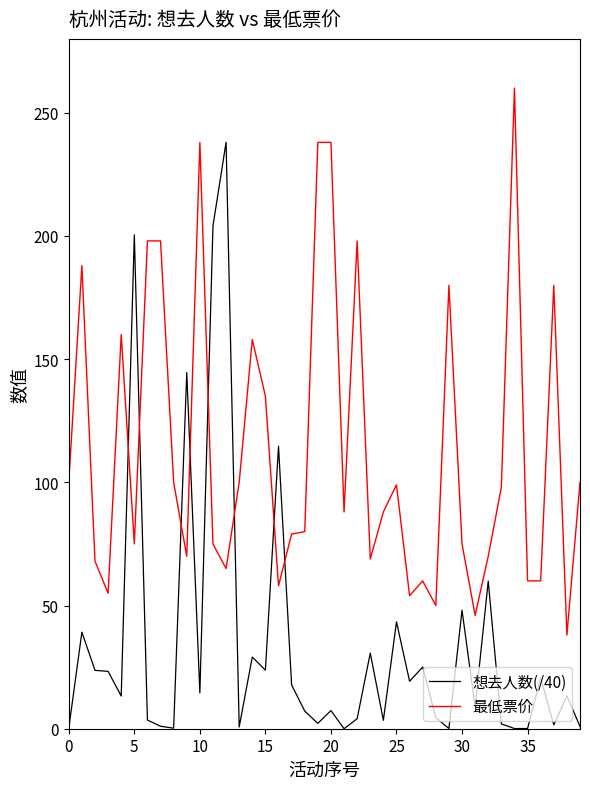

Which series has the largest range (max minus min)?

想去人数(/40)